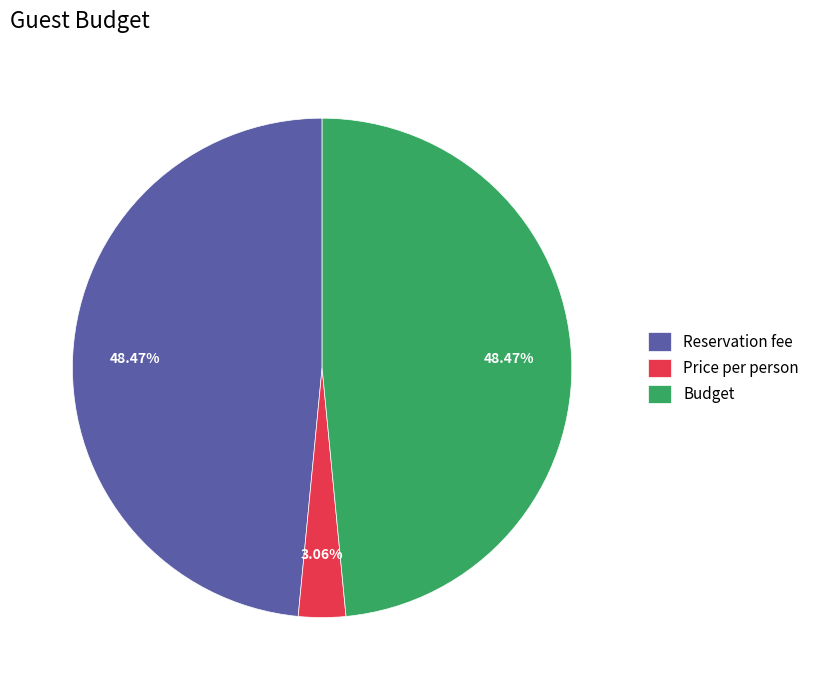

What percentage is the Price per person slice, to the nearest percent?

3%